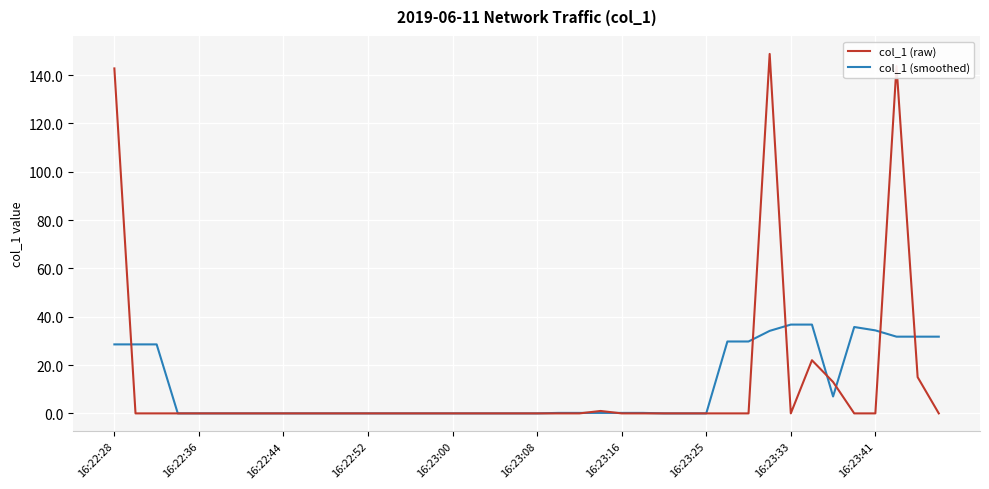

Which series has the largest range (max minus min)?

col_1 (raw)